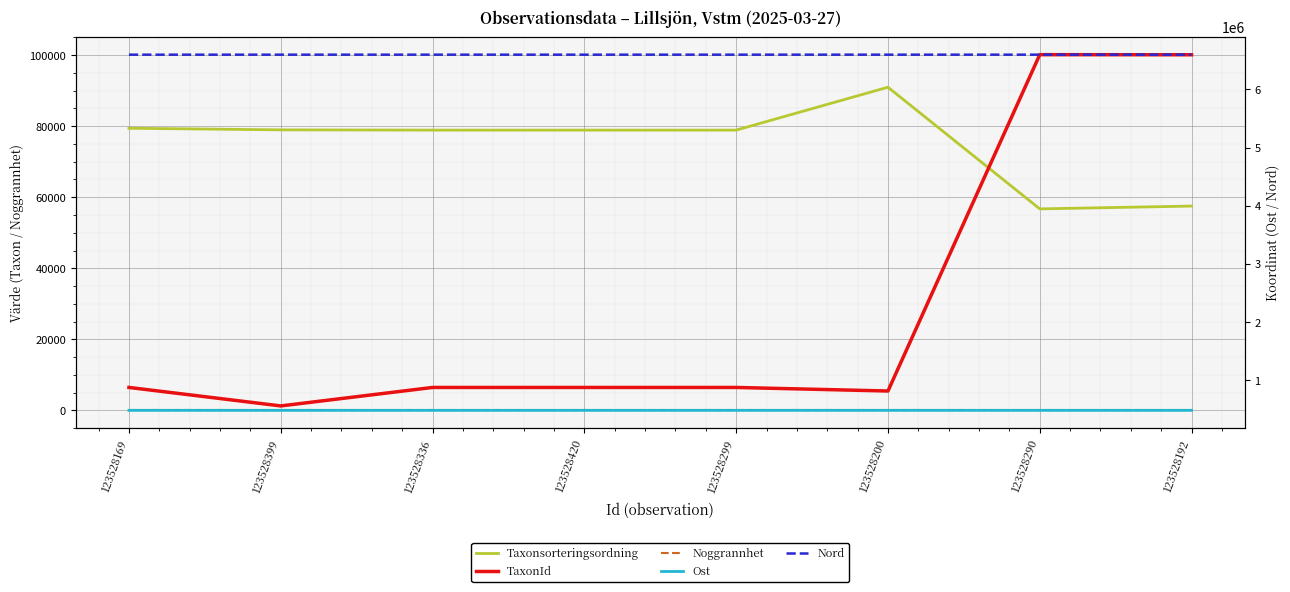

True or false: Noggrannhet and Ost intersect in this chart.

False